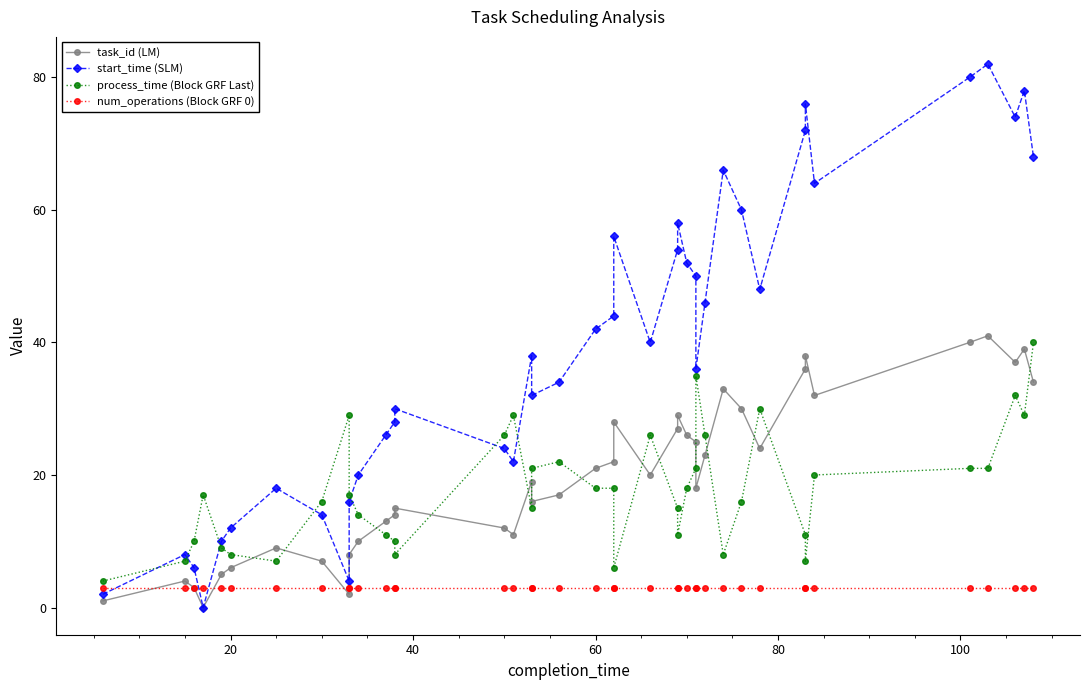

Reading left to right, extract all data points from this chart.

task_id (LM): 1	4	3	0	5	6	9	7	2	8	10	13	14	15	12	11	19	16	17	21	22	28	20	27	29	26	25	18	23	33	30	24	36	38	32	40	41	37	39	34
start_time (SLM): 2	8	6	0	10	12	18	14	4	16	20	26	28	30	24	22	38	32	34	42	44	56	40	54	58	52	50	36	46	66	60	48	72	76	64	80	82	74	78	68
process_time (Block GRF Last): 4	7	10	17	9	8	7	16	29	17	14	11	10	8	26	29	15	21	22	18	18	6	26	15	11	18	21	35	26	8	16	30	11	7	20	21	21	32	29	40
num_operations (Block GRF 0): 3	3	3	3	3	3	3	3	3	3	3	3	3	3	3	3	3	3	3	3	3	3	3	3	3	3	3	3	3	3	3	3	3	3	3	3	3	3	3	3